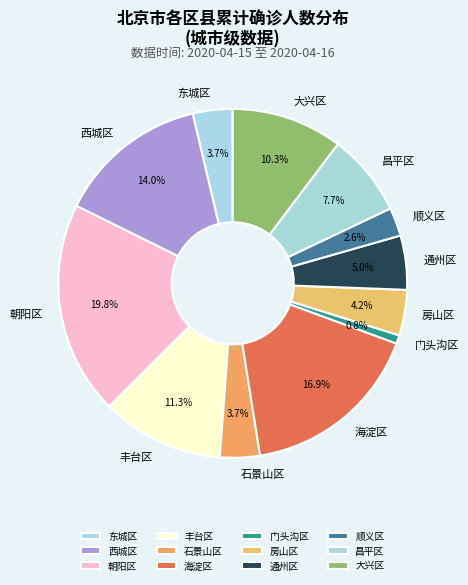

Is there any slice that represents more than half of the pie?

No